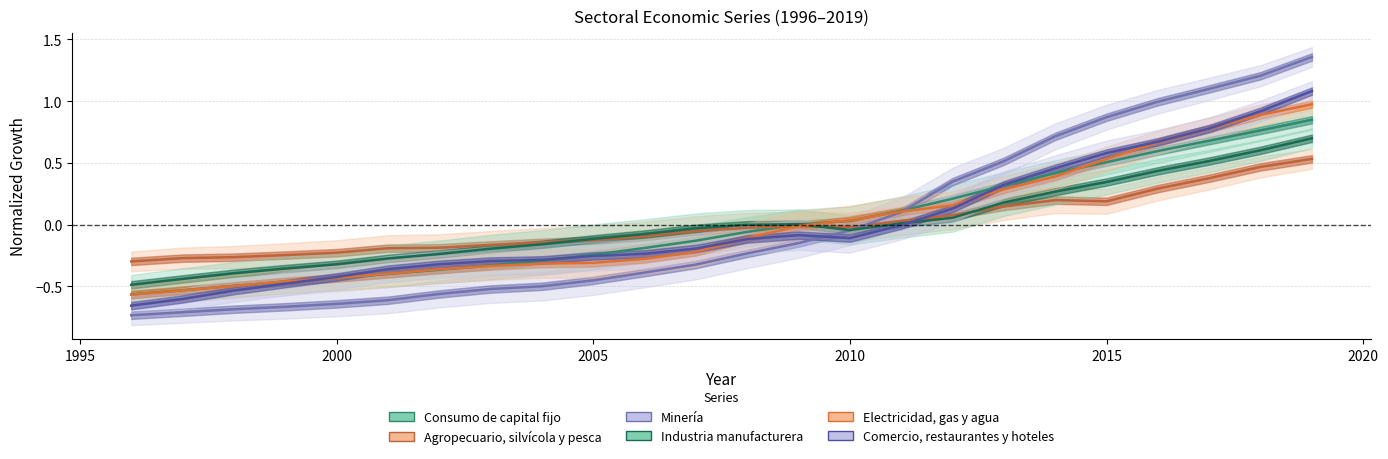

What is the minimum value shown in the chart?

-0.7